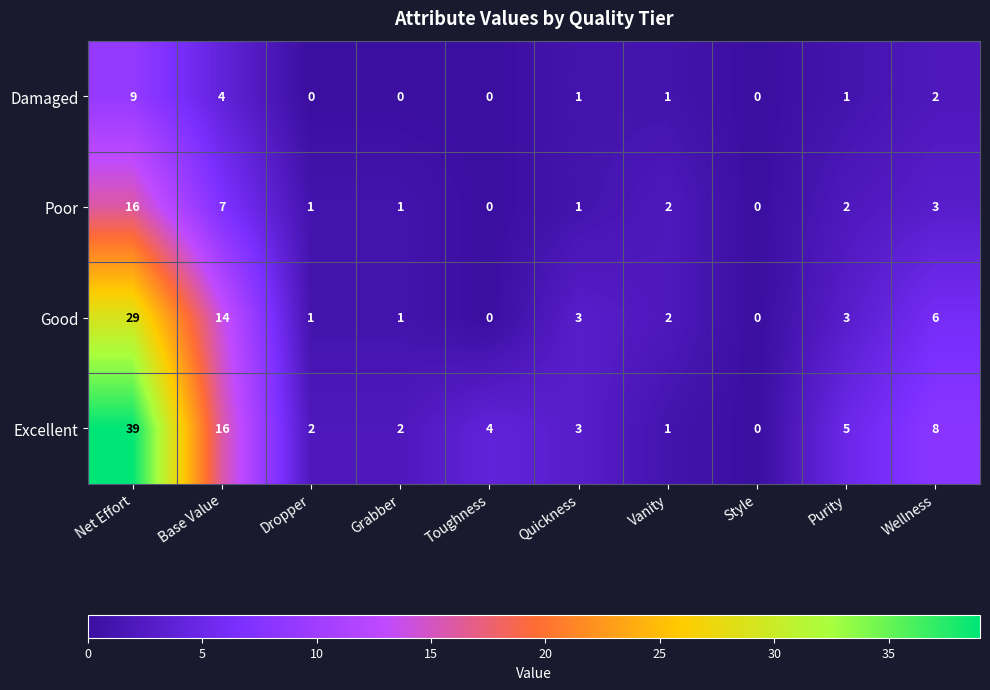

Count the number of data series in this chart.

4